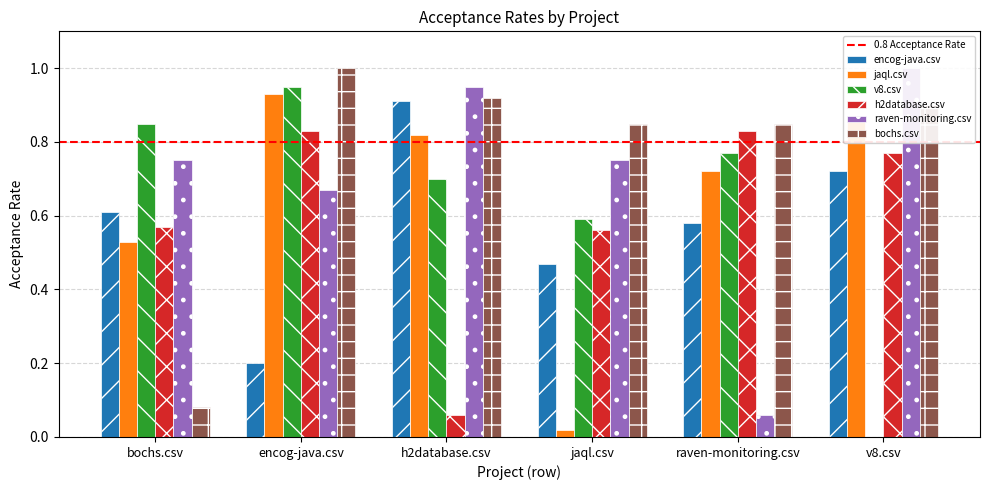

At how many categories does at least one series exceed 0?

6